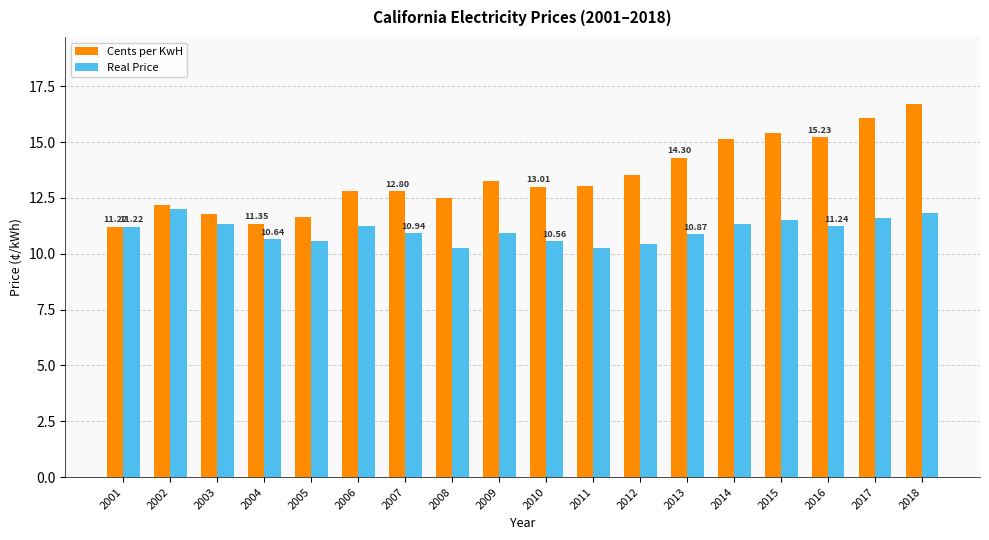

At 2013, list the series in order from largest to smallest.

Cents per KwH, Real Price